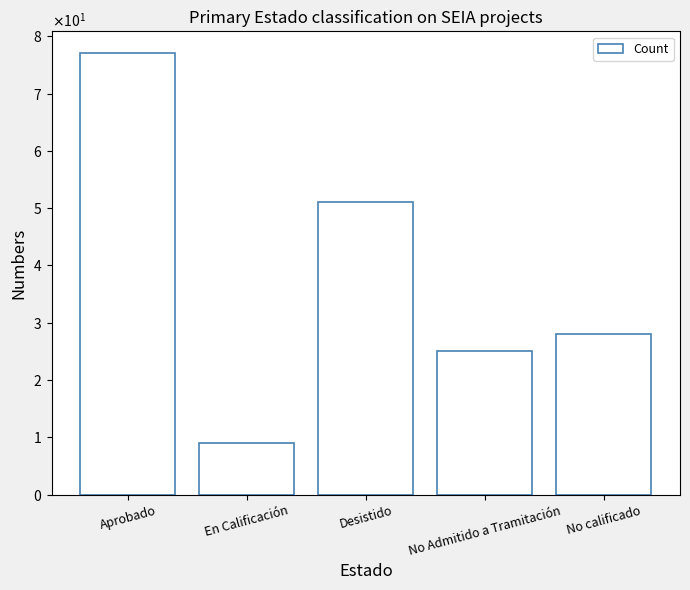

Are the bars horizontal?

No